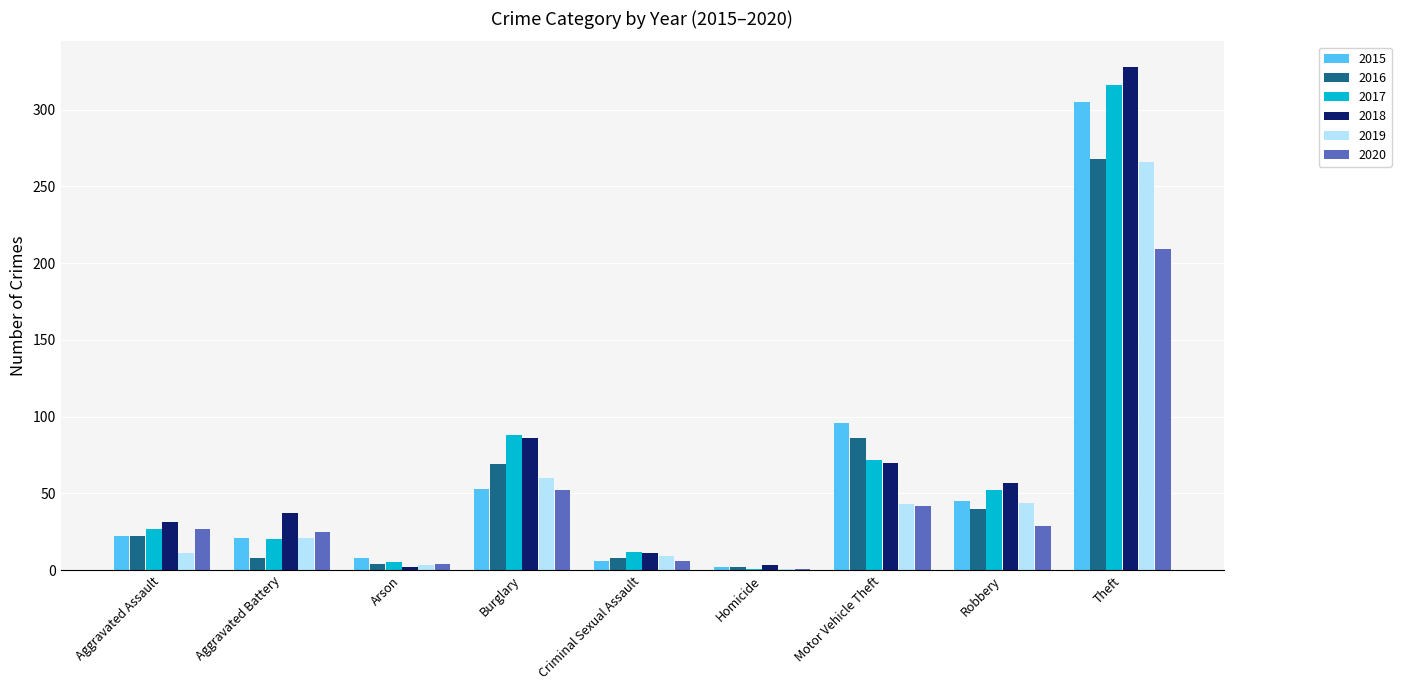

Are the bars grouped side by side (vs. stacked)?

Yes